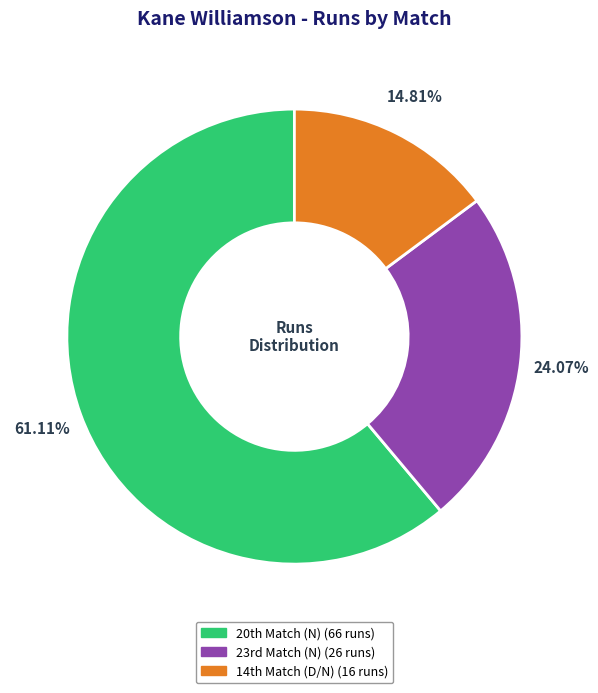

What is the smallest slice in the pie chart?

14th Match (D/N)